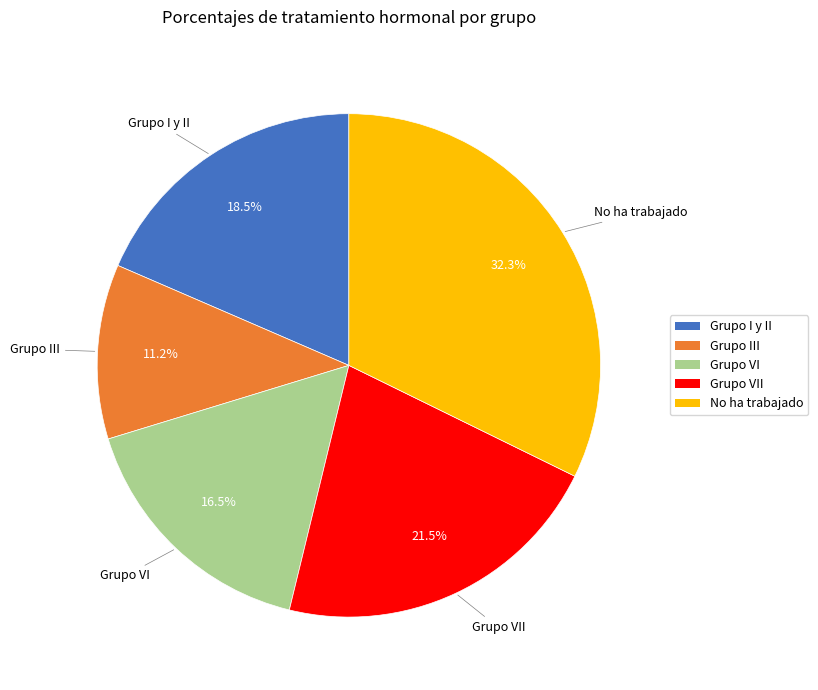

Is there any slice that represents more than half of the pie?

No